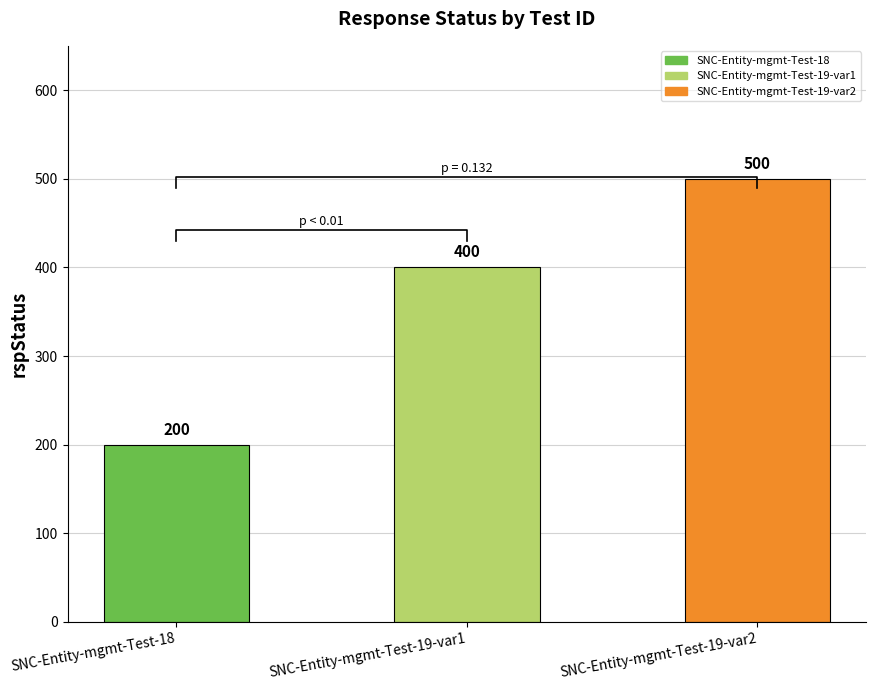

What is the minimum value shown in the chart?

200